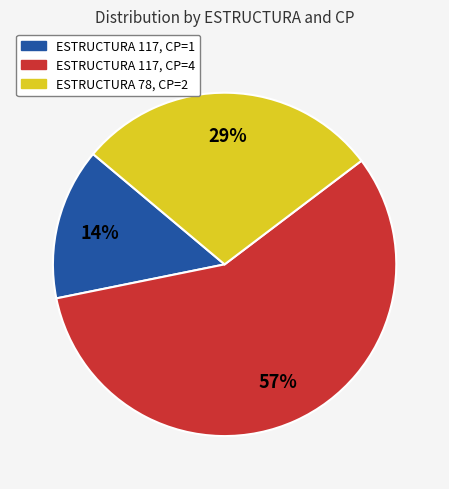

Count the number of slices in the pie.

3